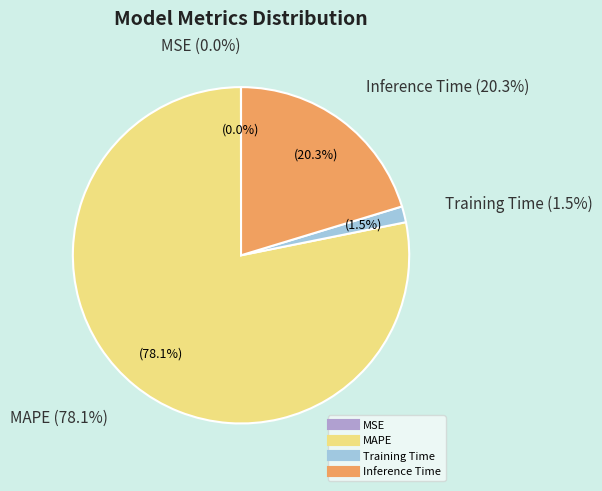

Is there any slice that represents more than half of the pie?

Yes